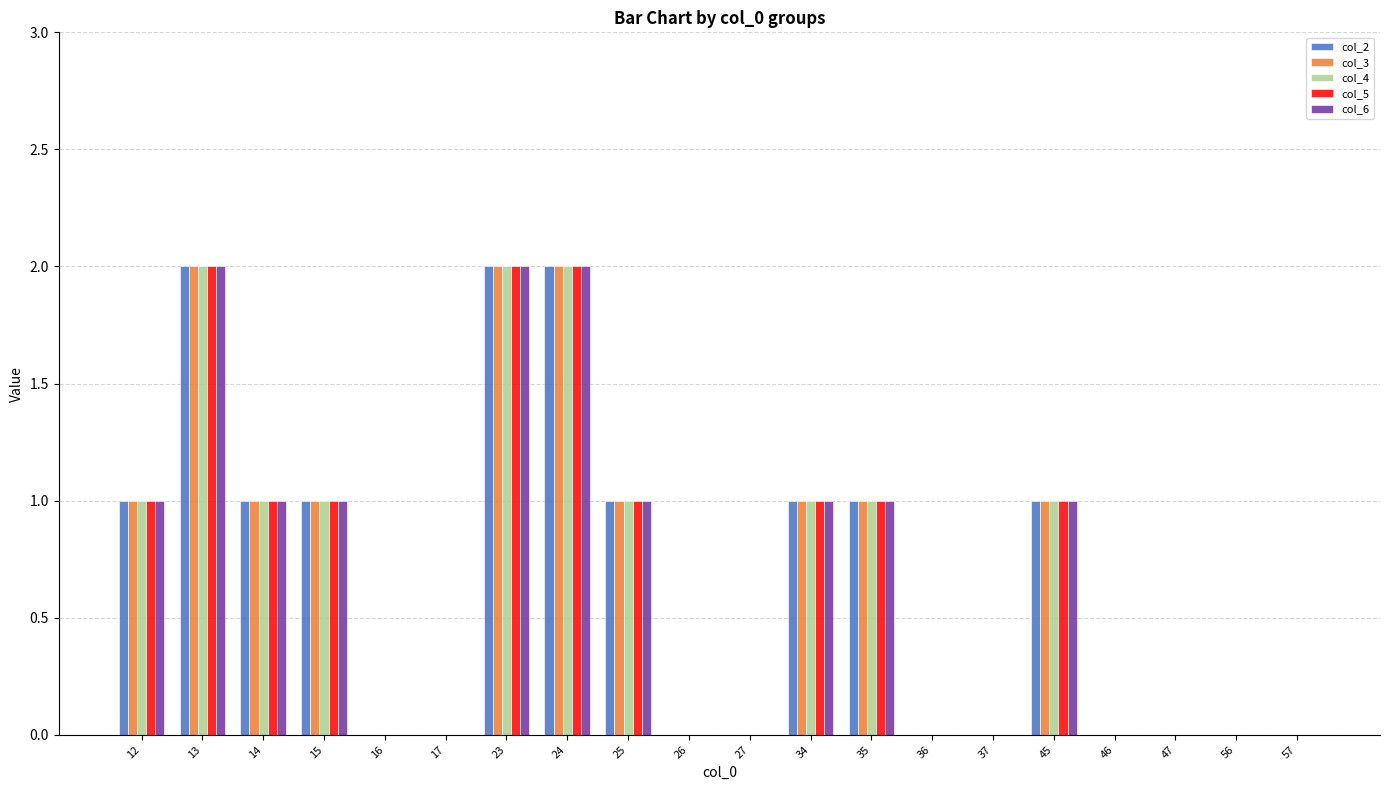

What are all the series names shown in the legend?

col_2, col_3, col_4, col_5, col_6